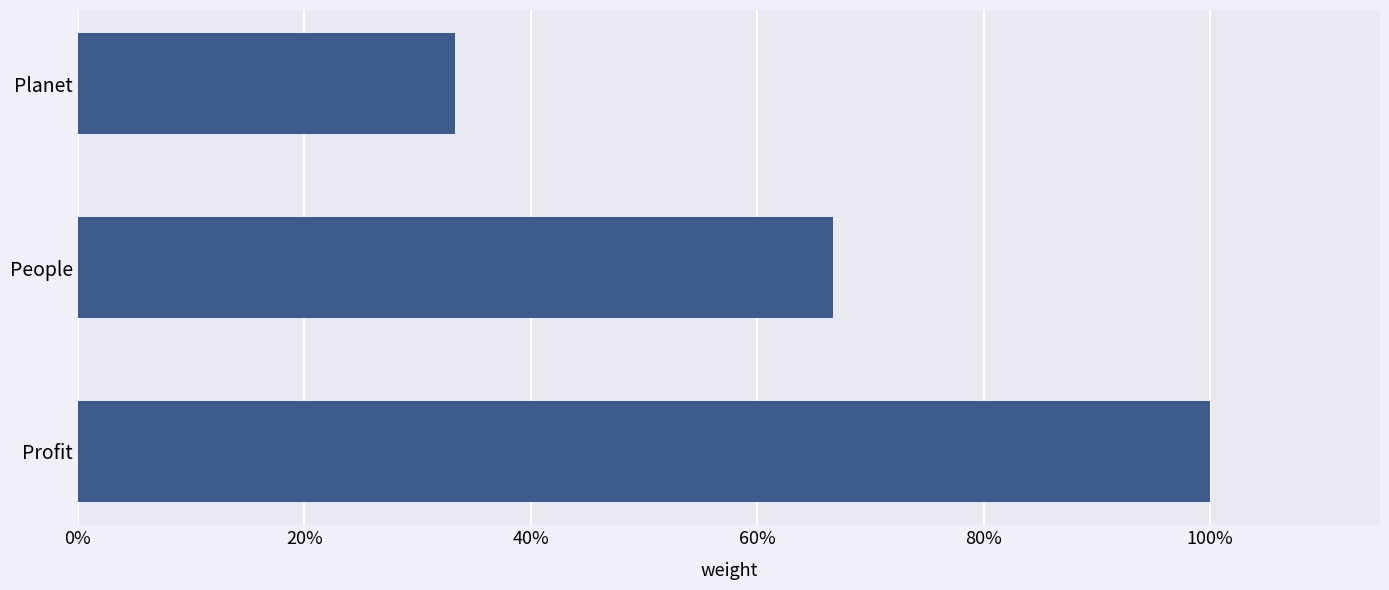

Are the bars horizontal?

Yes